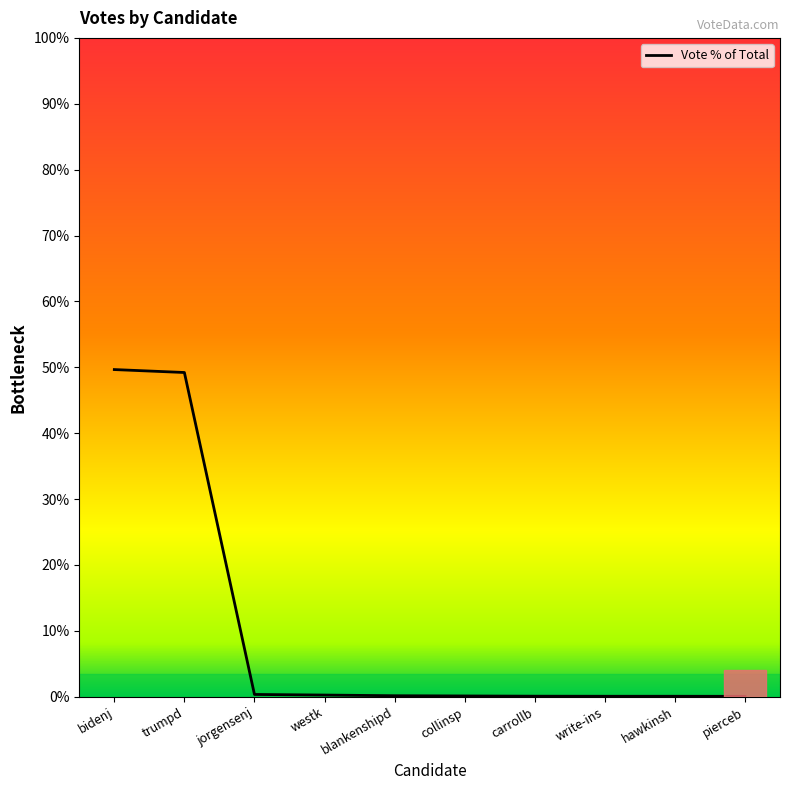

What is the maximum value shown in the chart?

49.7